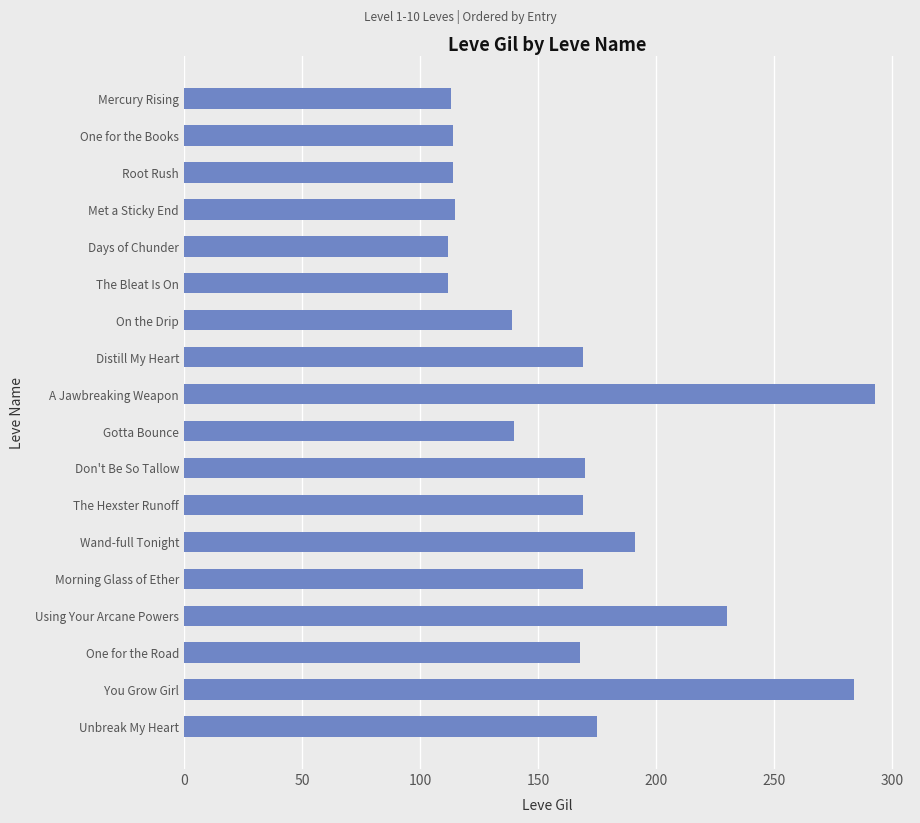

What is the minimum value shown in the chart?

112